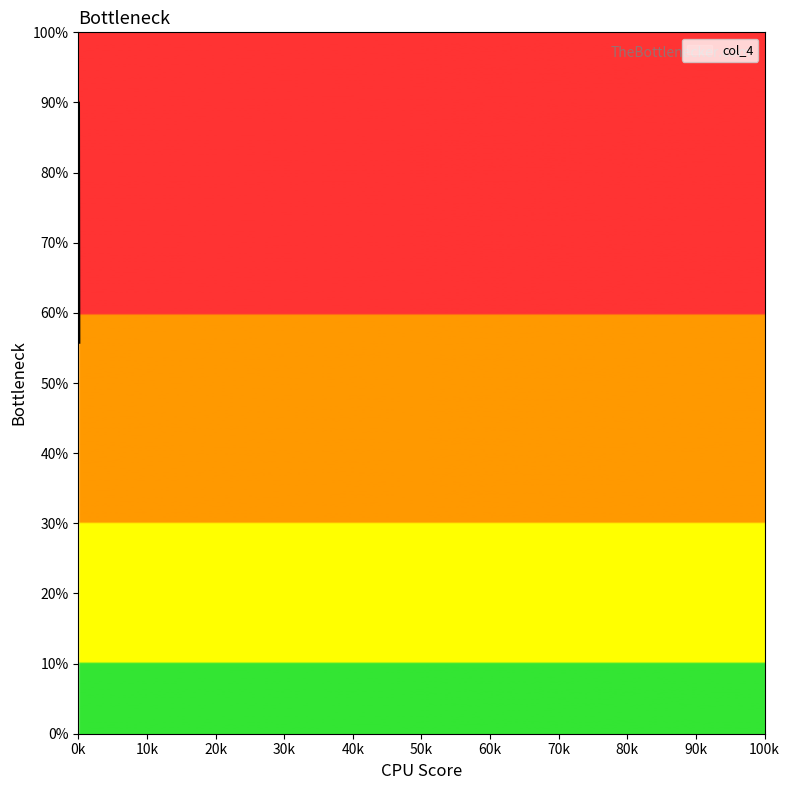

What is the minimum value shown in the chart?

55.8